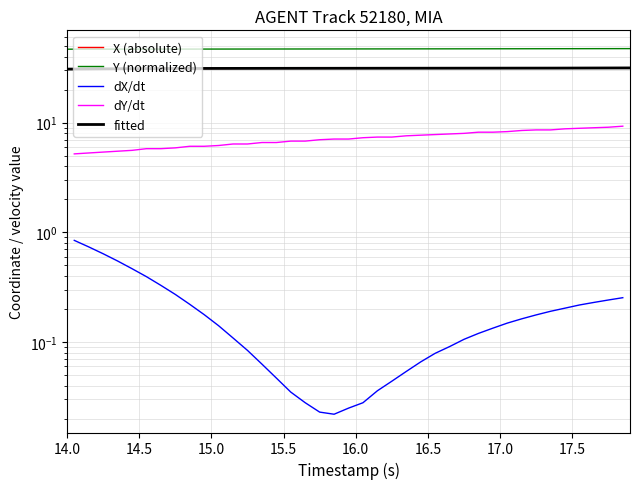

What is the total value across all series at 15.5?

78.3